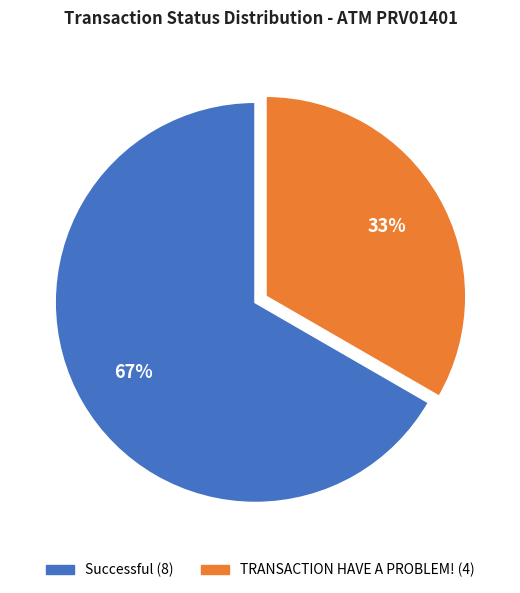

The TRANSACTION HAVE A PROBLEM! slice represents 33% of the pie. True or false?

True